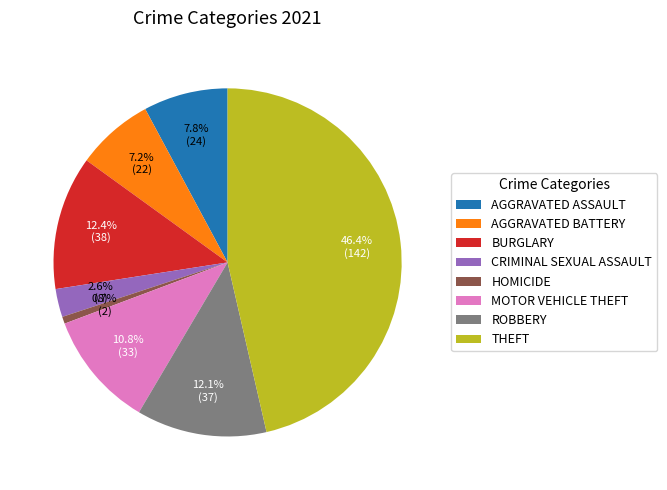

How much of the chart is everything except HOMICIDE?

99.3%